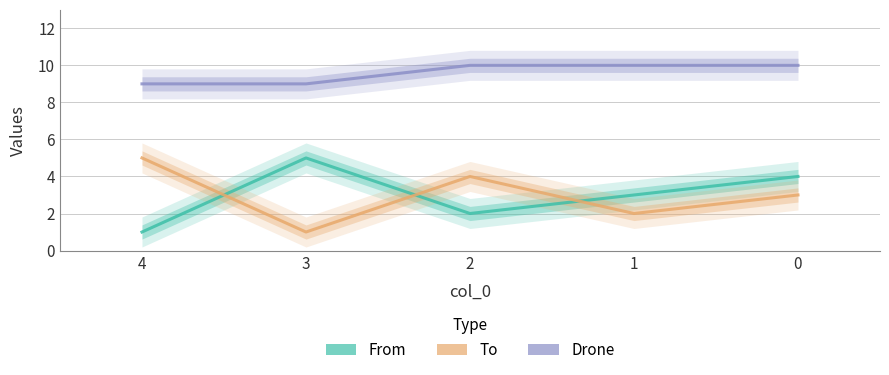

What is the difference between the From values at 0 and 1?

1